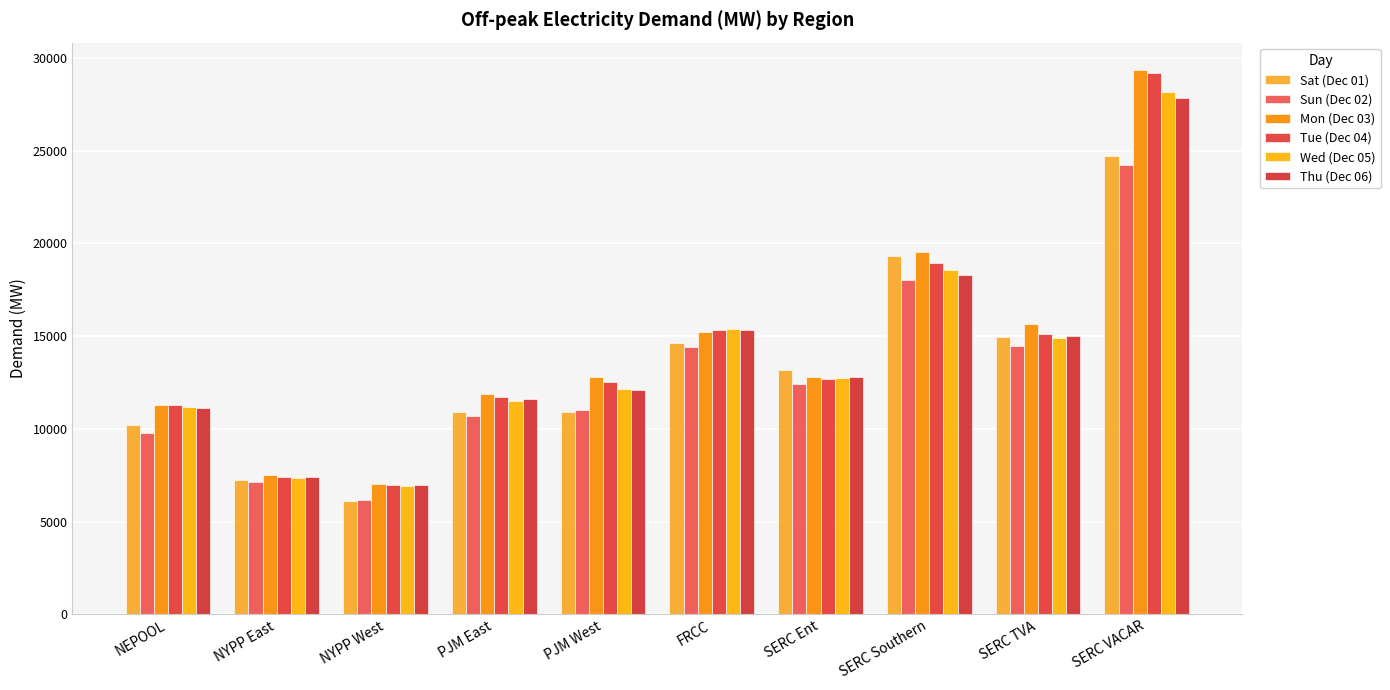

At how many categories does at least one series exceed 18528?

2